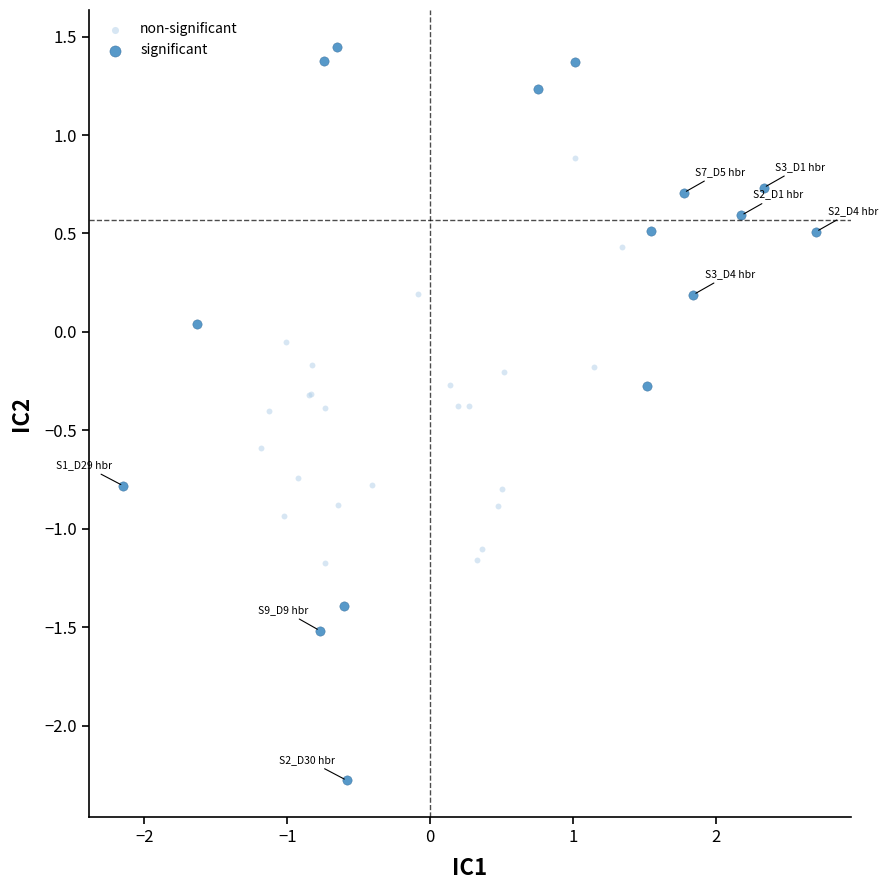

Which series has the widest spread of Y values?

significant